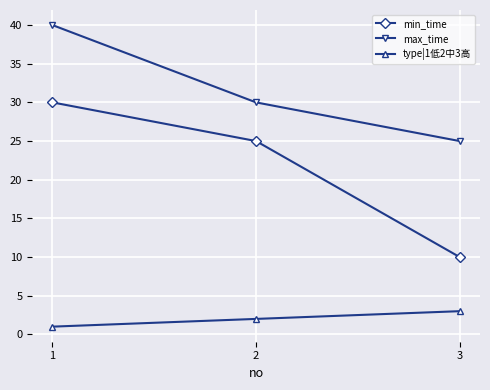

Reading right to left, what are all the values shown in this chart?

min_time: 10	25	30
max_time: 25	30	40
type|1低2中3高: 3	2	1